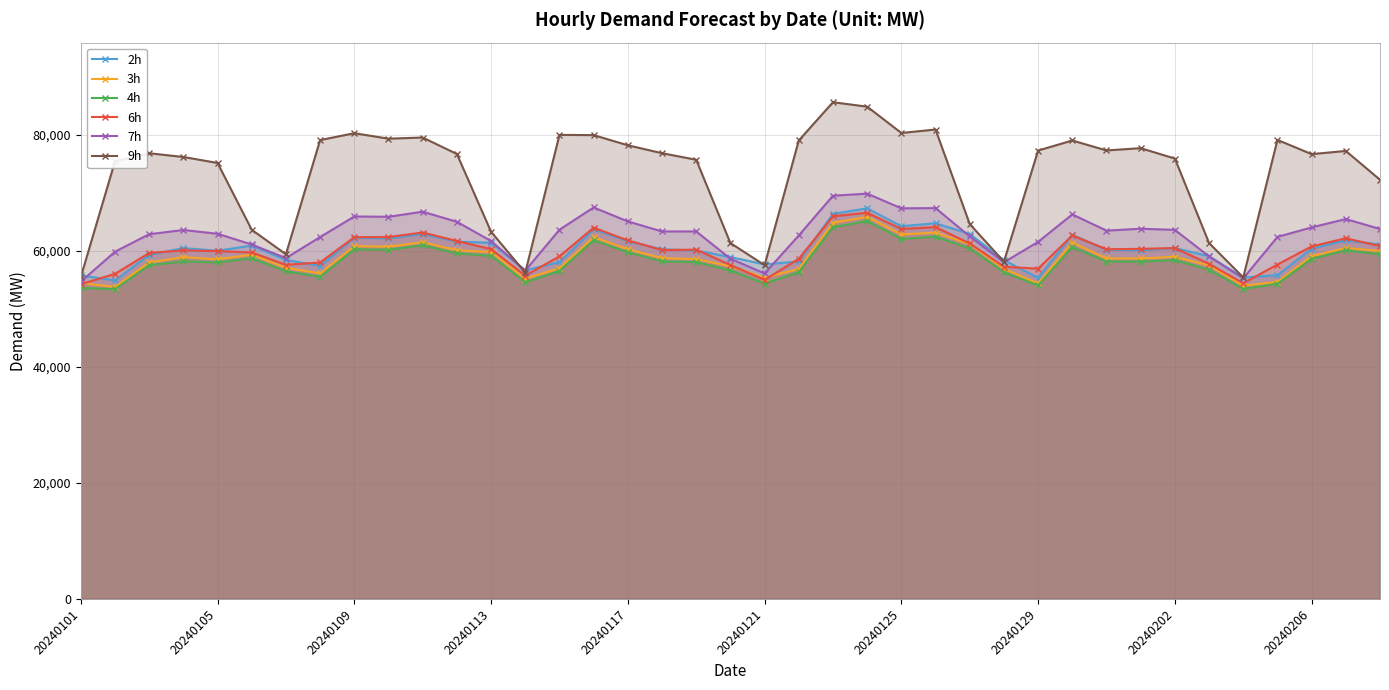

The 2h series shows 36451 at 27. True or false?

False